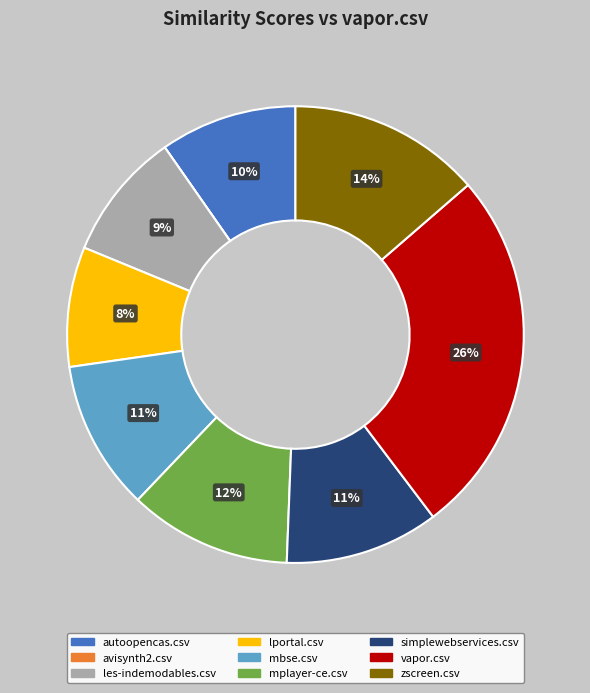

Combined, do lportal.csv and mbse.csv account for over 50%?

No